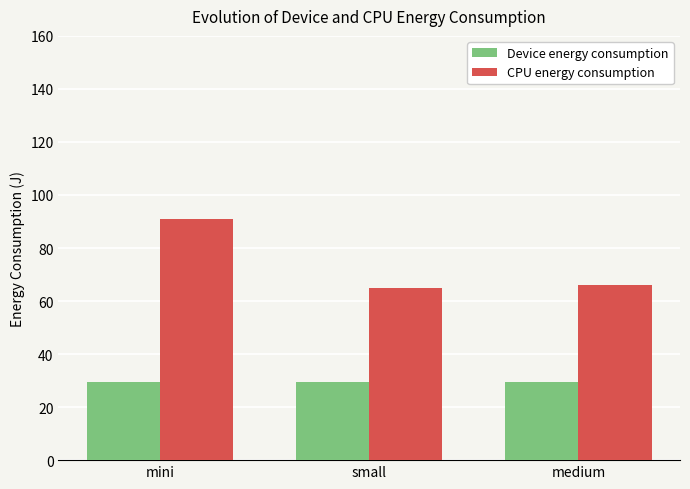

Which series has the largest range (max minus min)?

CPU energy consumption